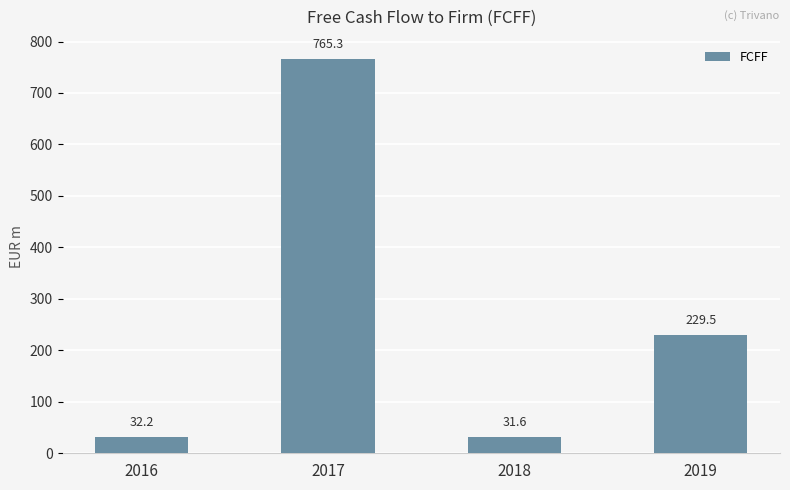

At which label does the data first exceed 229?

2017